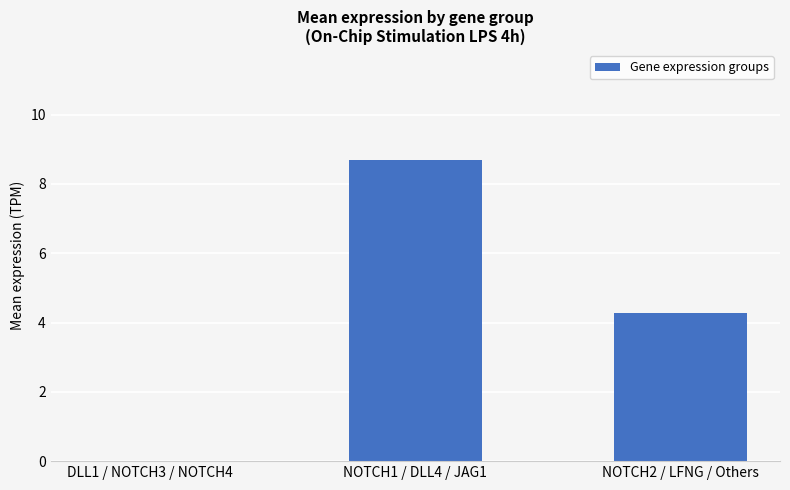

Between NOTCH1 / DLL4 / JAG1 and NOTCH2 / LFNG / Others, which is larger?

NOTCH1 / DLL4 / JAG1